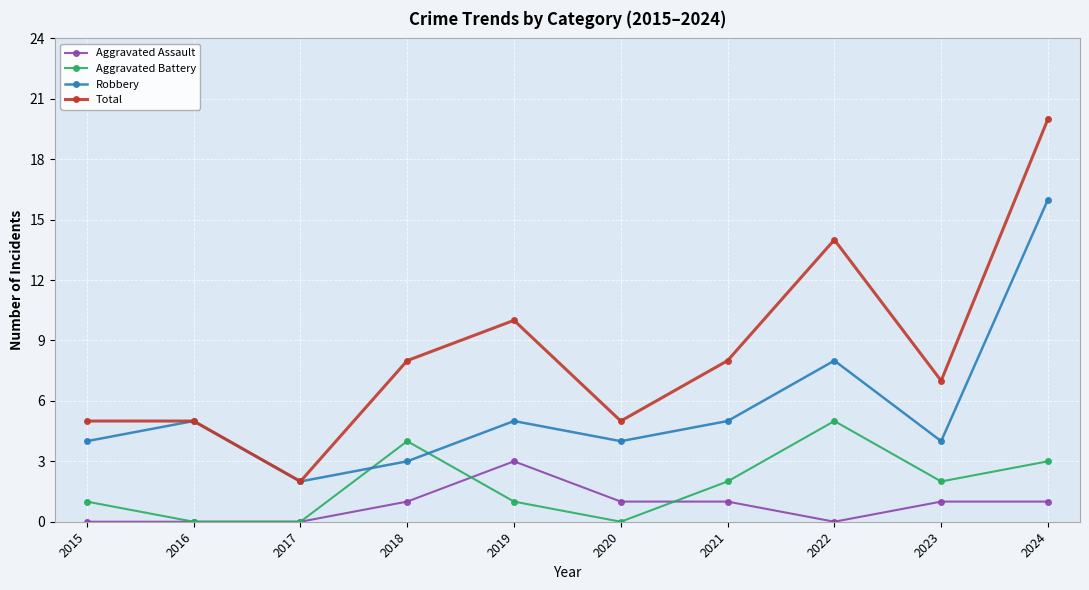

What is the average value of the Robbery series?

6